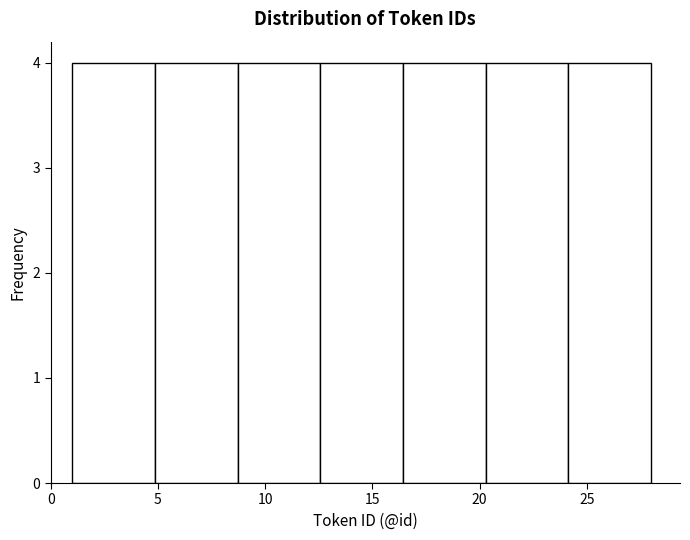

How tall is the bar that spans 12.5 to 16.5 on the x-axis? Neither the bar edges nor the heights are printed on the chart, so give them approximately, as read against the axes.

4